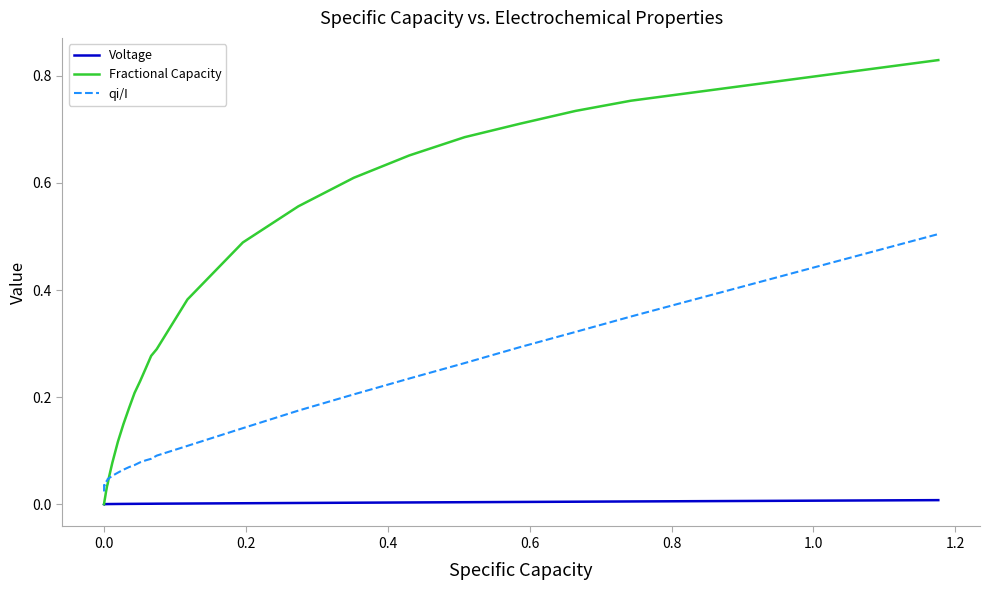

List the series in order of their peak value, lowest first.

Voltage, qi/I, Fractional Capacity